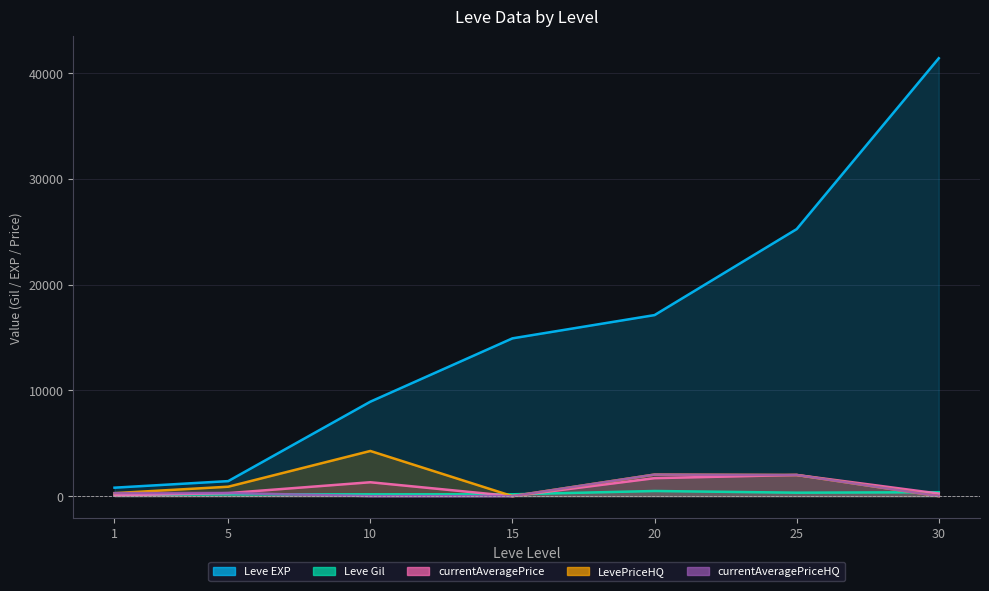

What are all the series names shown in the legend?

Leve EXP, Leve Gil, currentAveragePrice, LevePriceHQ, currentAveragePriceHQ